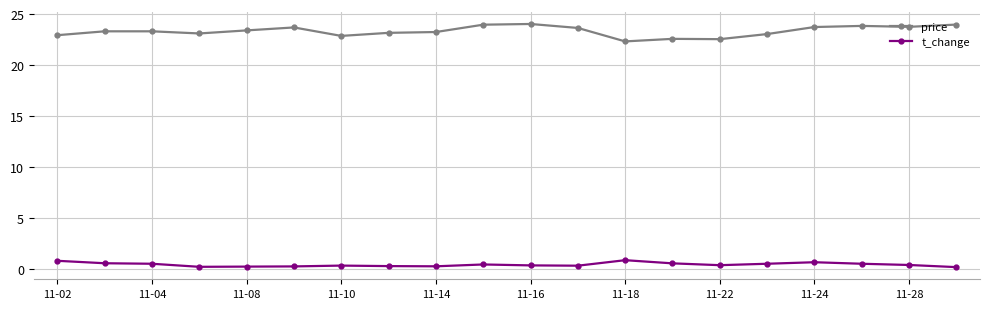

Rank the series by their maximum value, from lowest to highest.

t_change, price